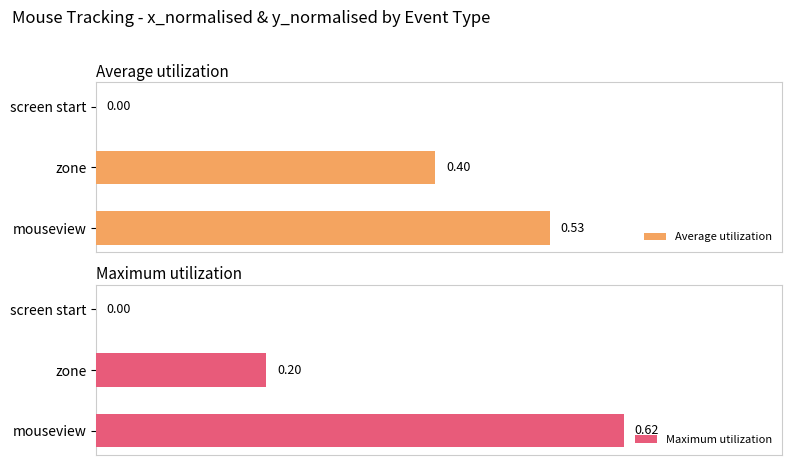

What is the value of the Maximum utilization bar at the 3rd from the left?

0.6